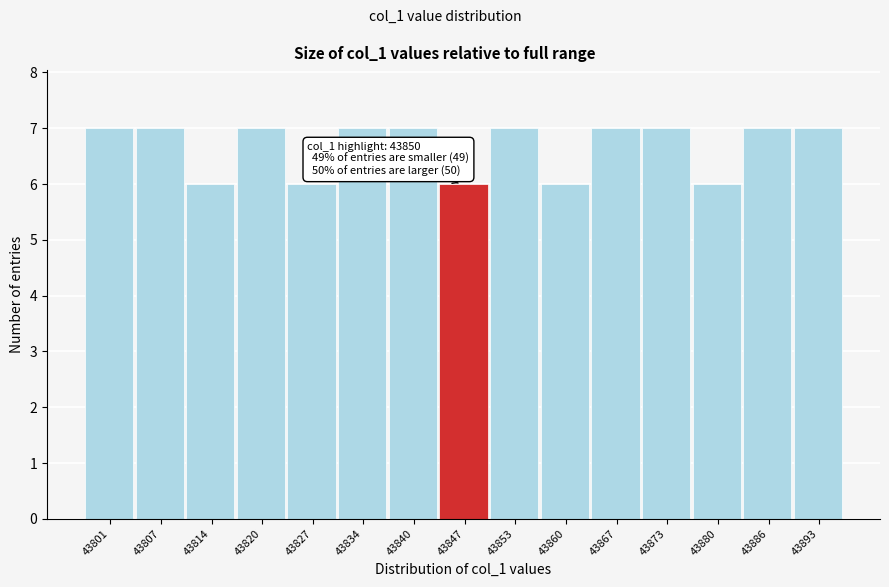

Reading left to right, what are all the values shown in this chart?

43801=7	43807=7	43814=6	43820=7	43827=6	43834=7	43840=7	43847=6	43853=7	43860=6	43867=7	43873=7	43880=6	43886=7	43893=7